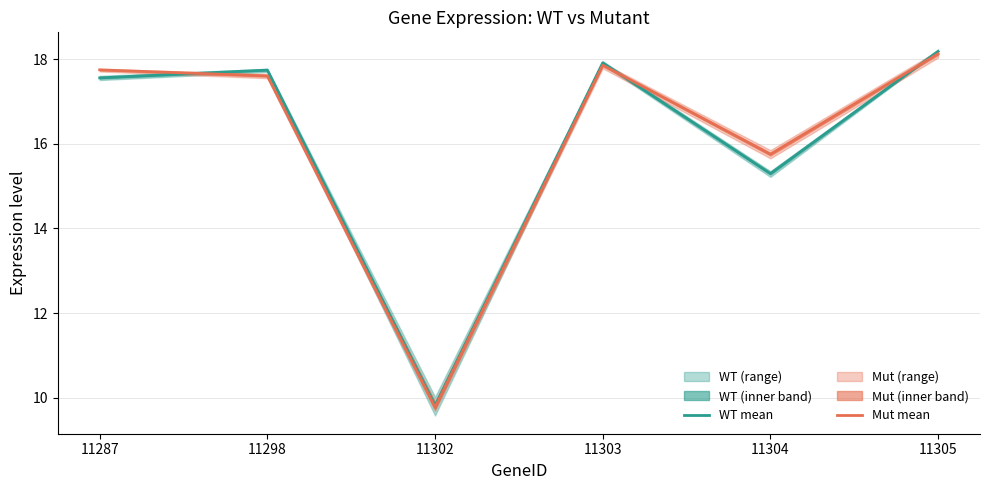

Read the WT mean value at 11304.

15.3